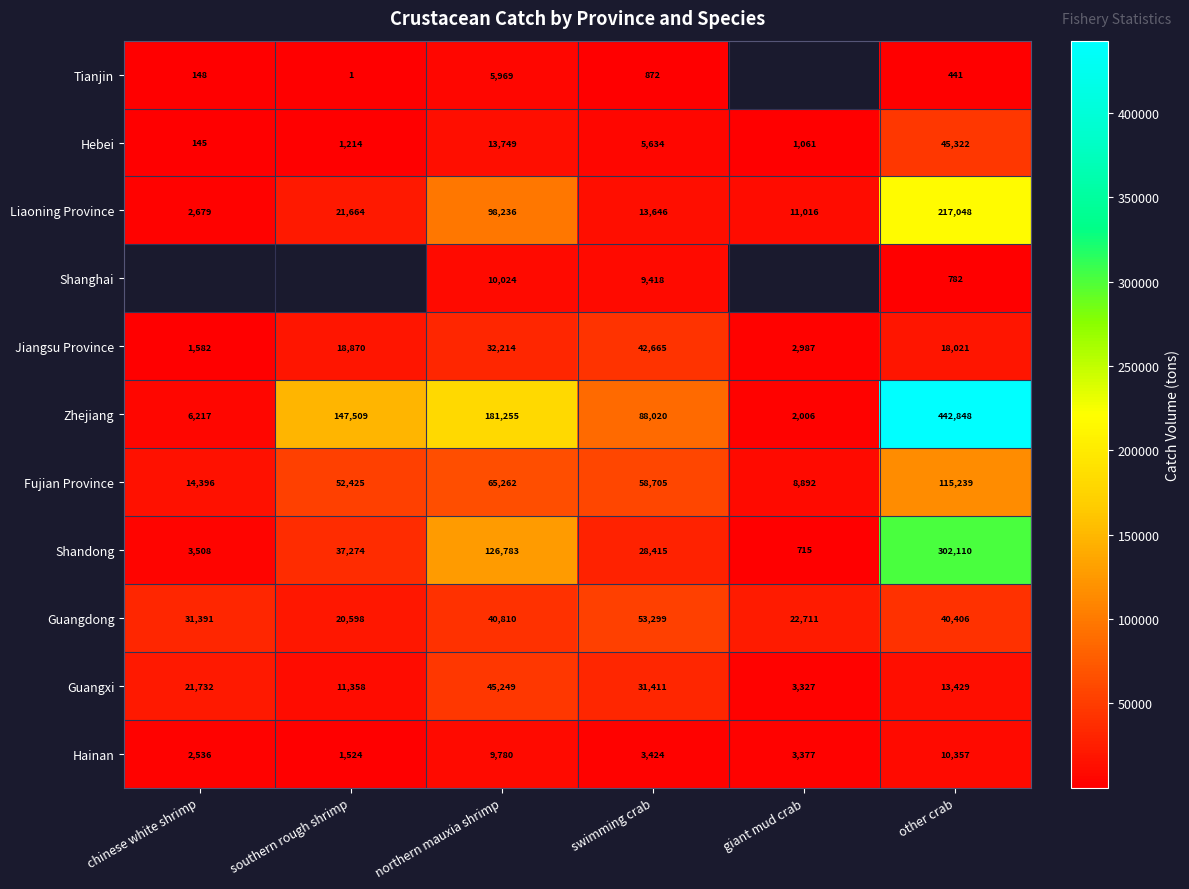

Rank the categories by Fujian Province value from highest to lowest.

other crab, northern mauxia shrimp, swimming crab, southern rough shrimp, chinese white shrimp, giant mud crab